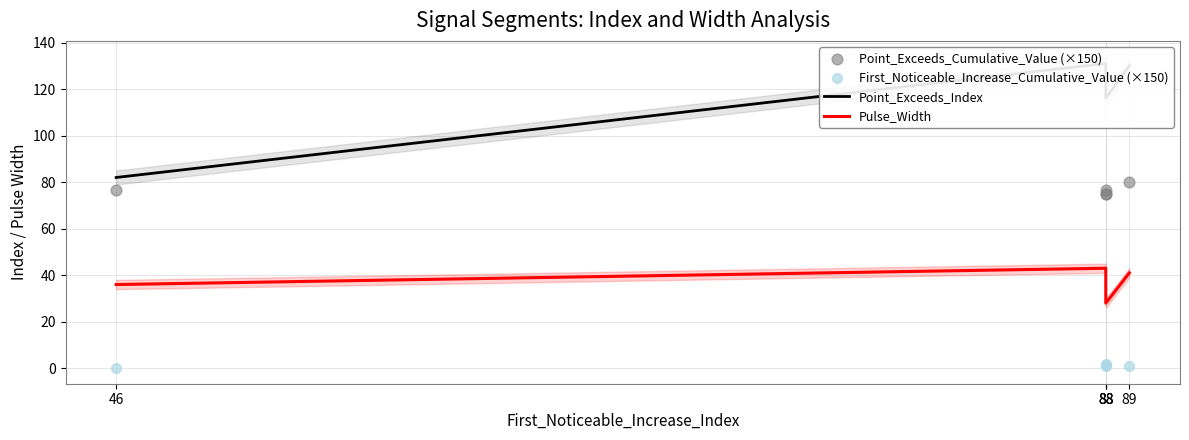

Which series has the largest Y range (max minus min)?

Point_Exceeds_Index